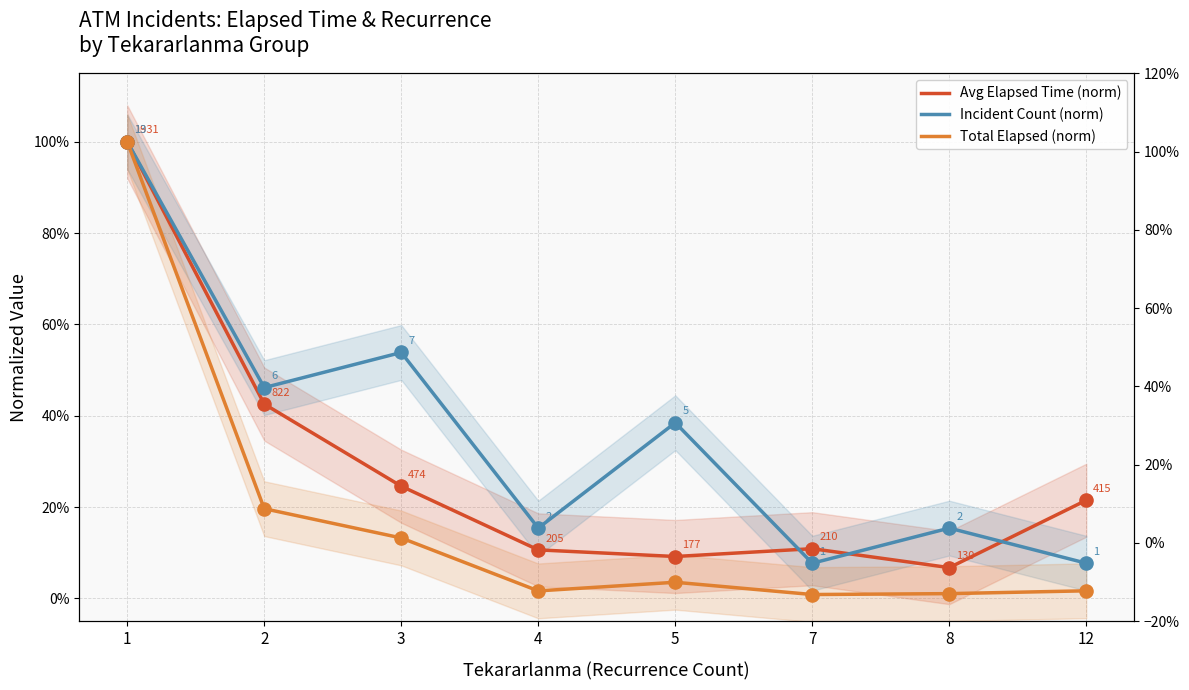

What is the total value across all series at 12?

0.3